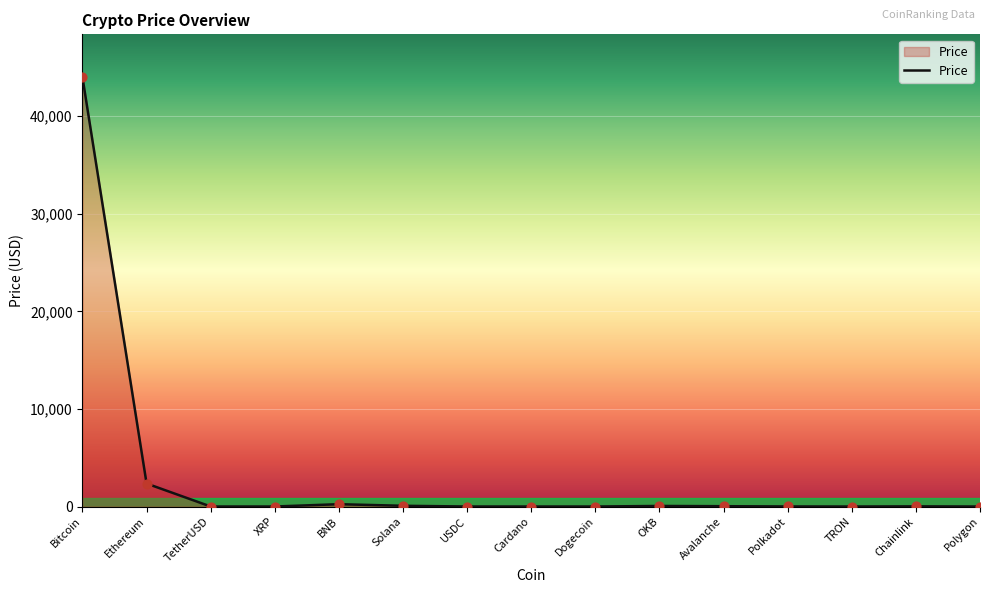

What is the change in value from Polkadot to Chainlink?

+9.3